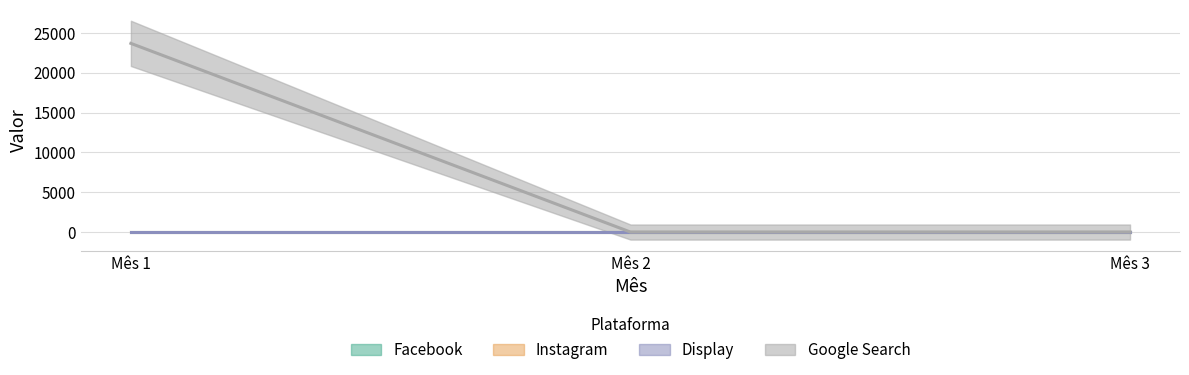

Is the value of Google Search at Mês 1 greater than the value of Facebook at Mês 3?

Yes